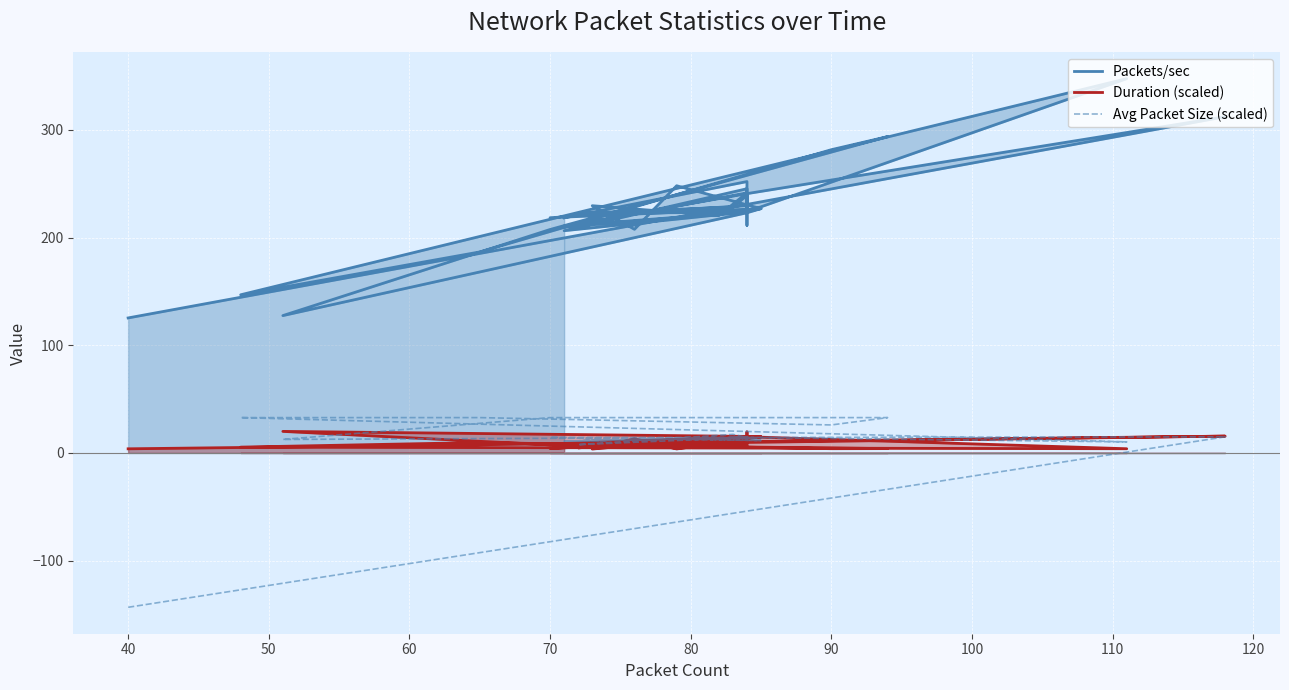

Count the number of data series in this chart.

3